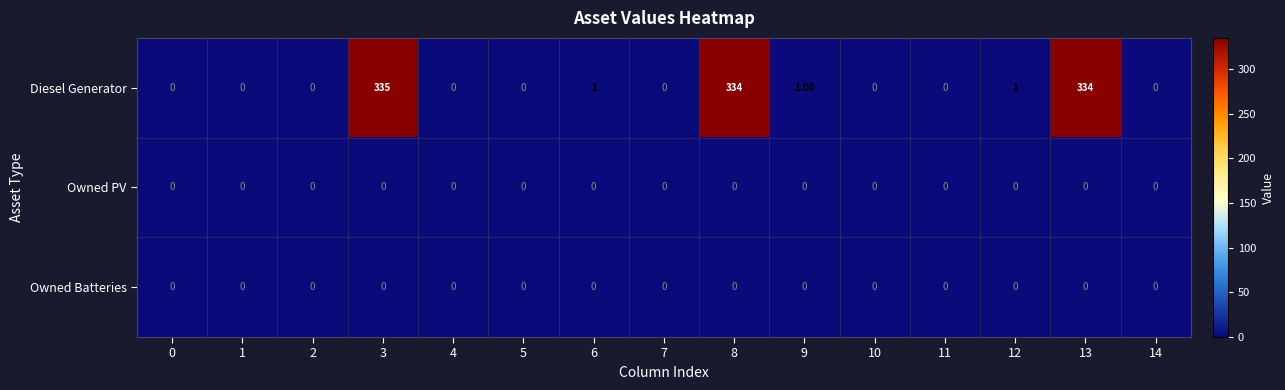

What is the sum of all Diesel Generator values?

1006